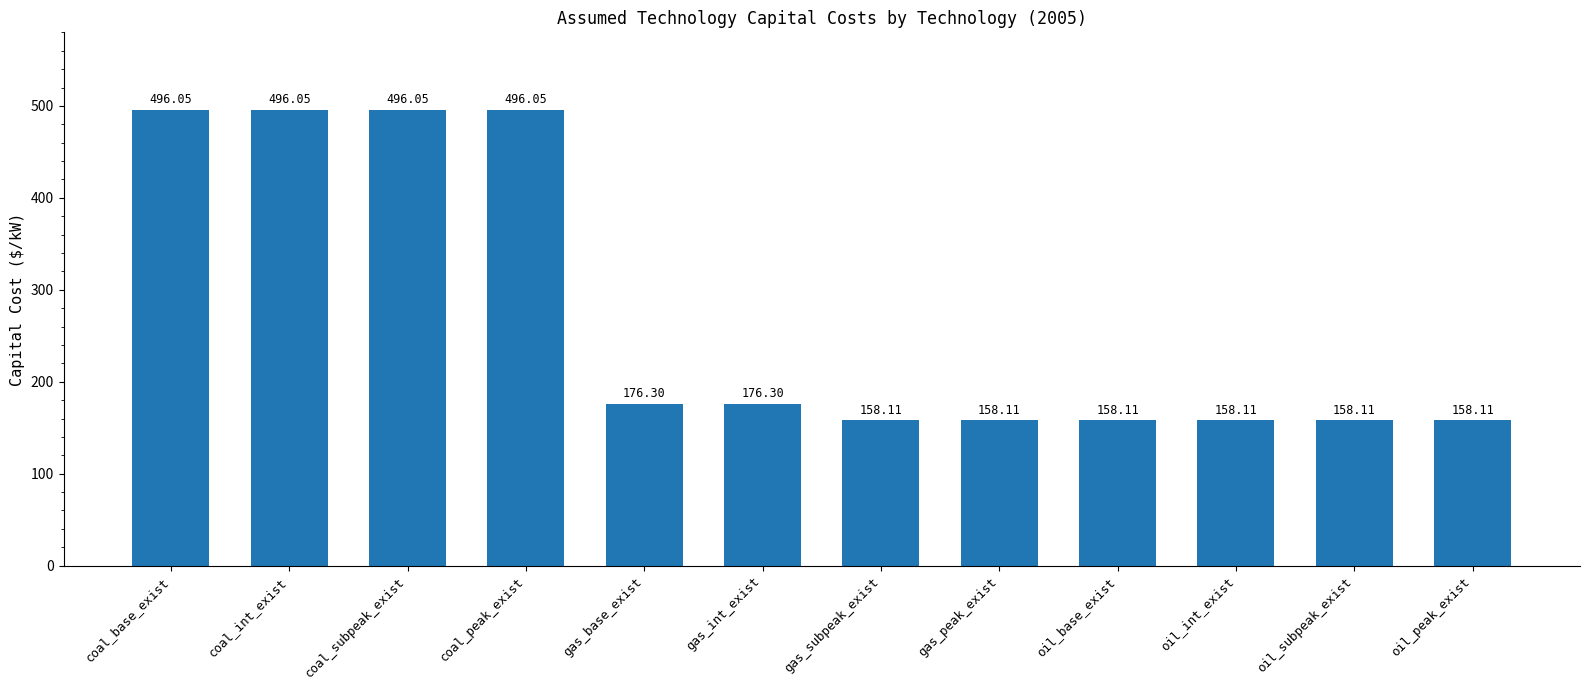

What is the label of the 8th bar from the right?

gas_base_exist